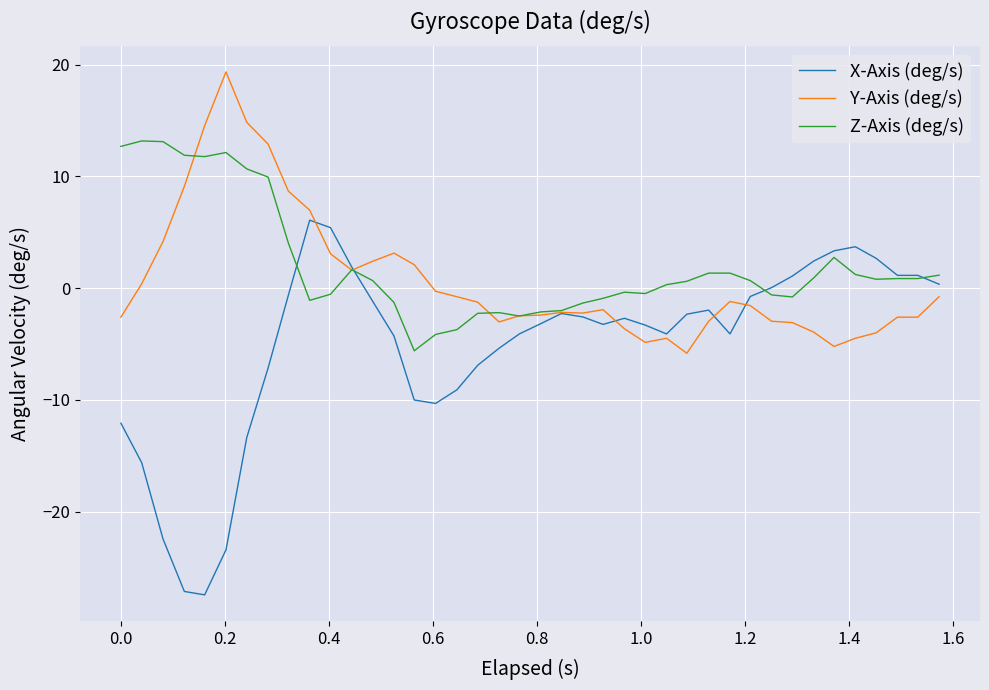

Rank the series by their average value, from highest to lowest.

Z-Axis (deg/s), Y-Axis (deg/s), X-Axis (deg/s)